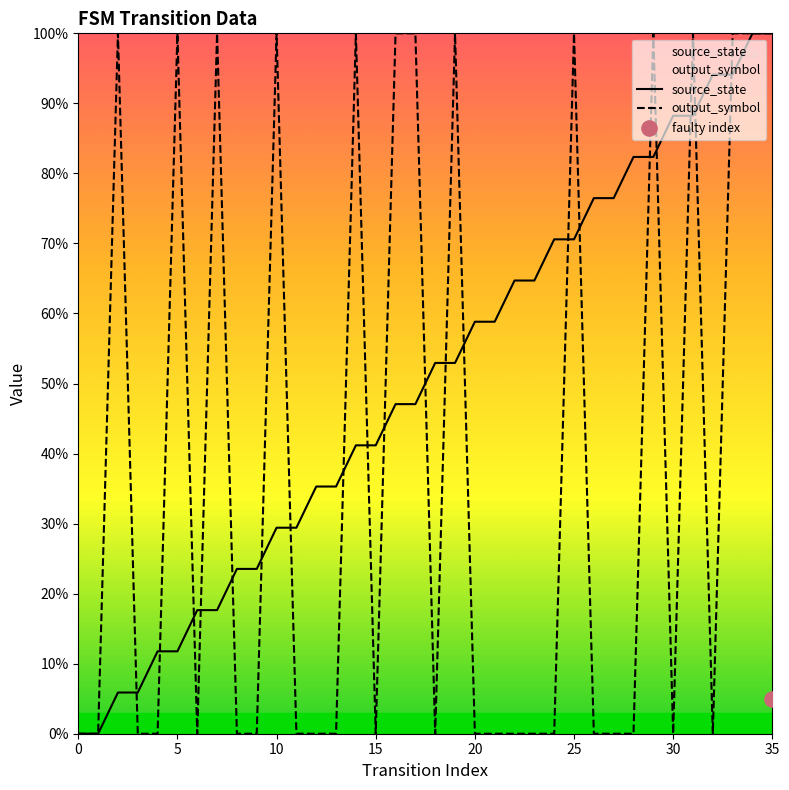

Which series has the largest total across all categories?

source_state